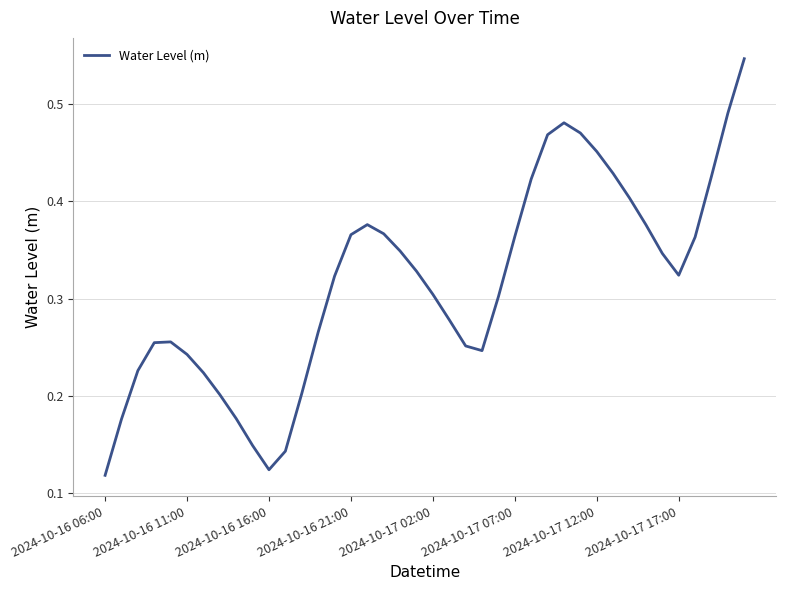

How many lines are shown in the chart?

1